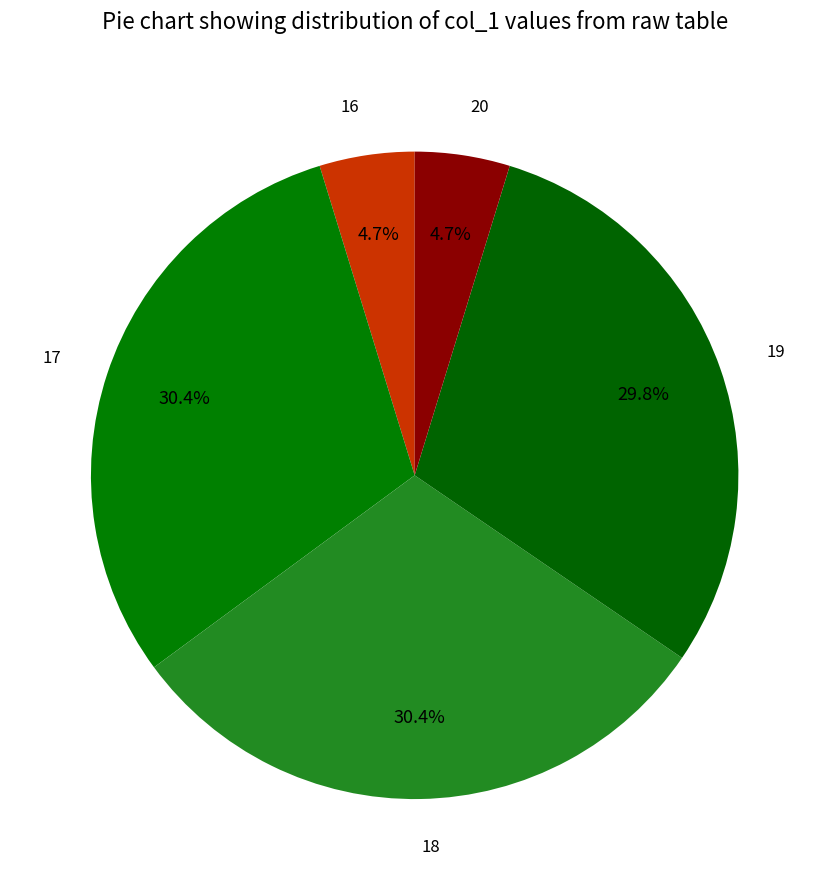

What portion of the pie excludes 16?

95.3%